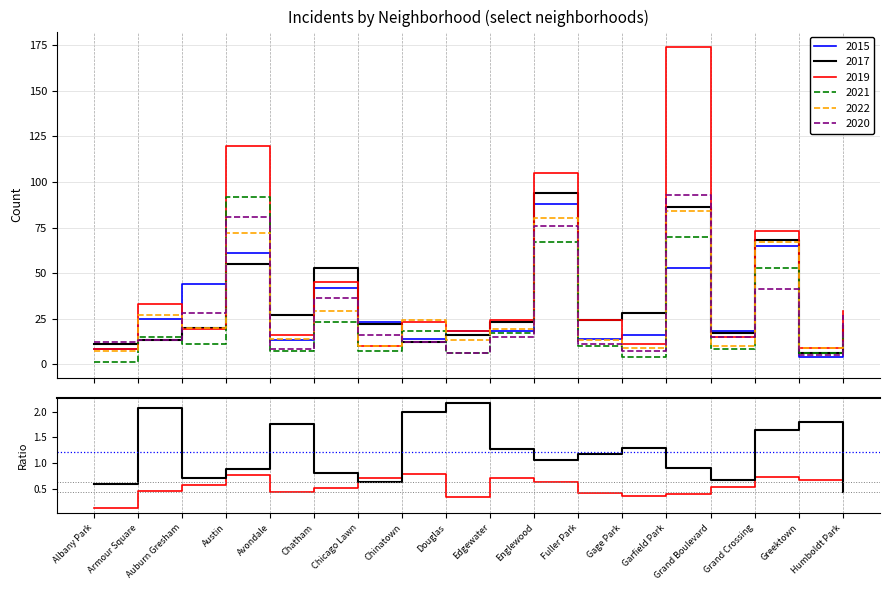

What is the label of the 14th point from the left?

Garfield Park